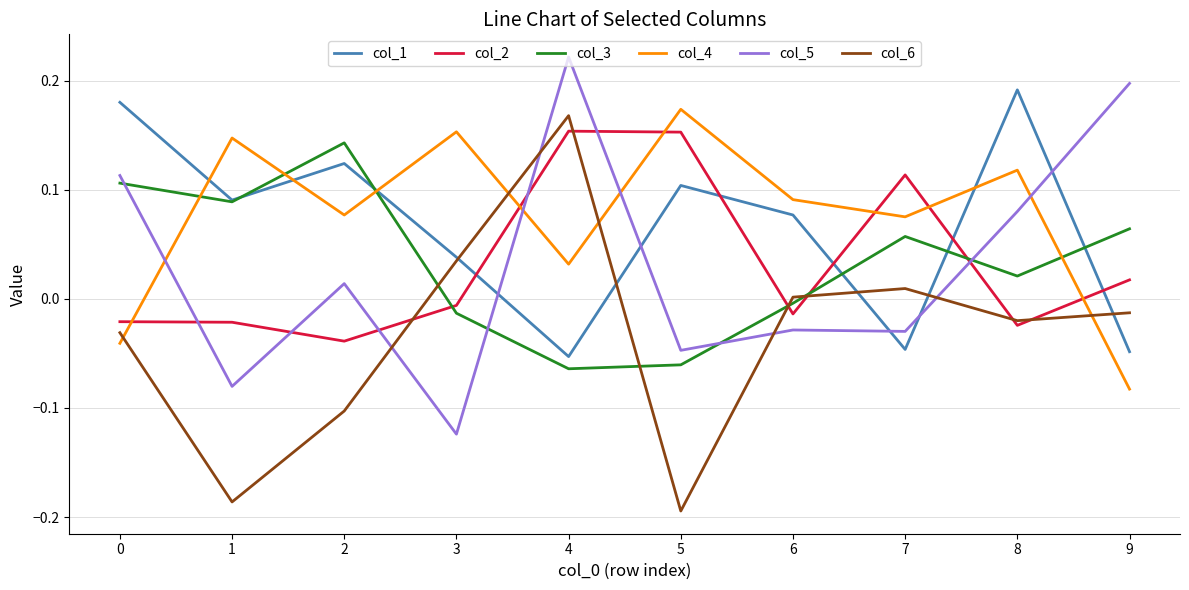

At which category is the sum across all series the highest?

4